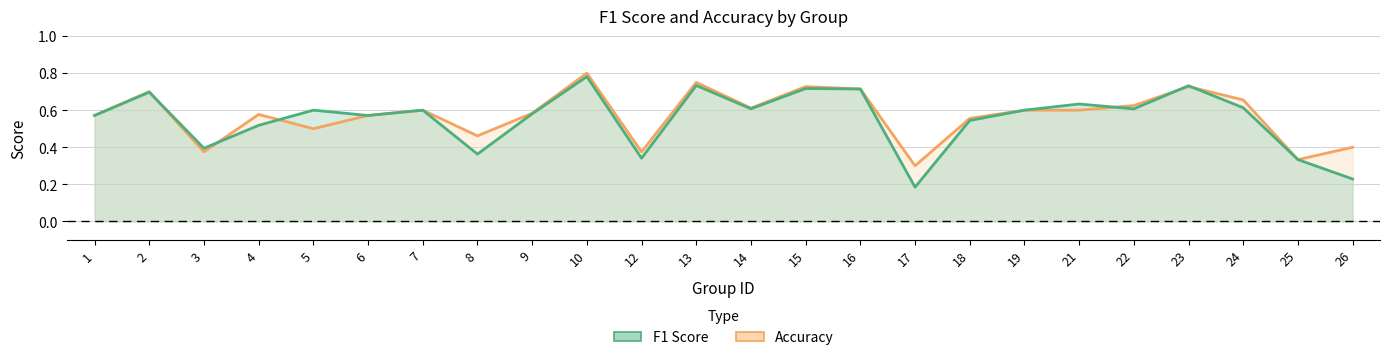

True or false: accuracy has a value of 0.5 at 5.

True